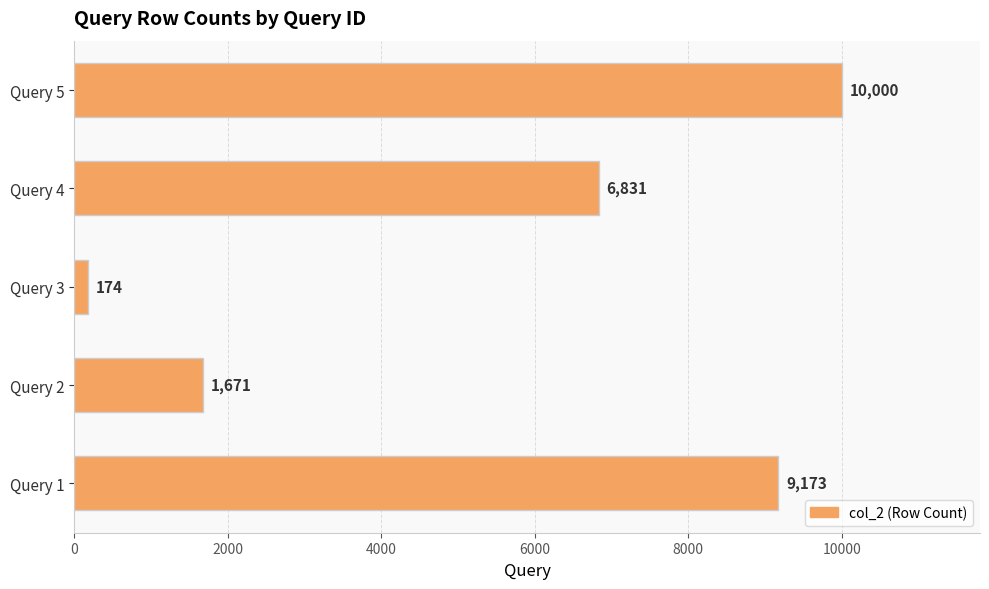

Rank the categories by value from highest to lowest.

Query 5, Query 1, Query 4, Query 2, Query 3